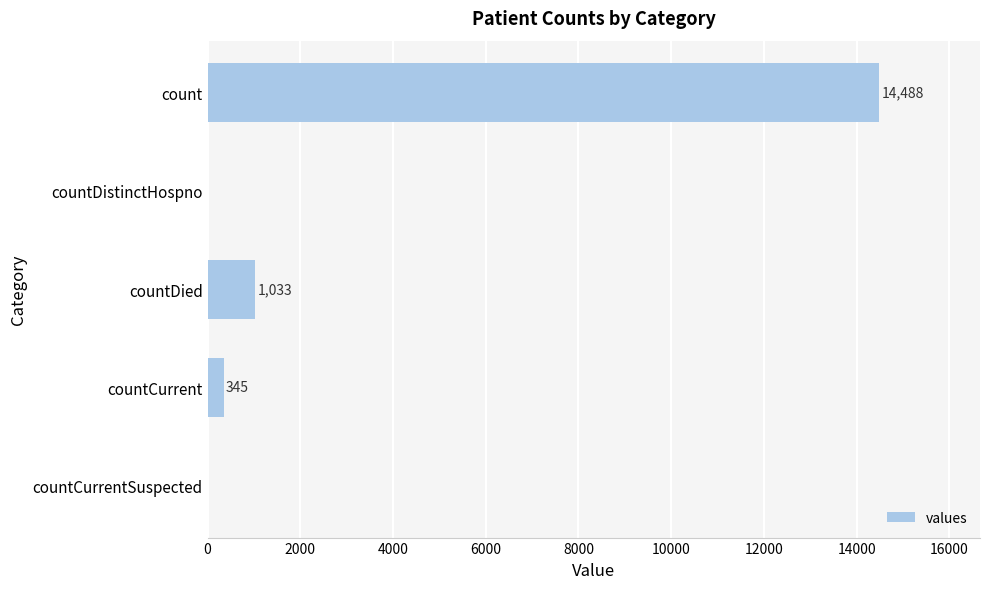

Between countCurrent and countCurrentSuspected, which is larger?

countCurrent